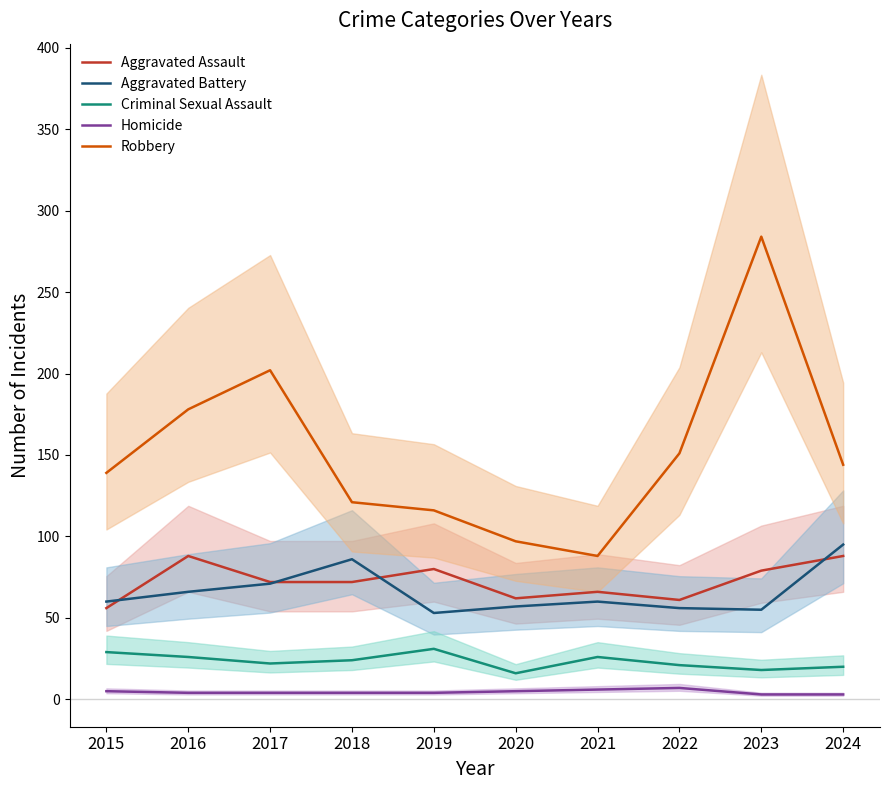

The Aggravated Assault series shows 72 at 2018. True or false?

True